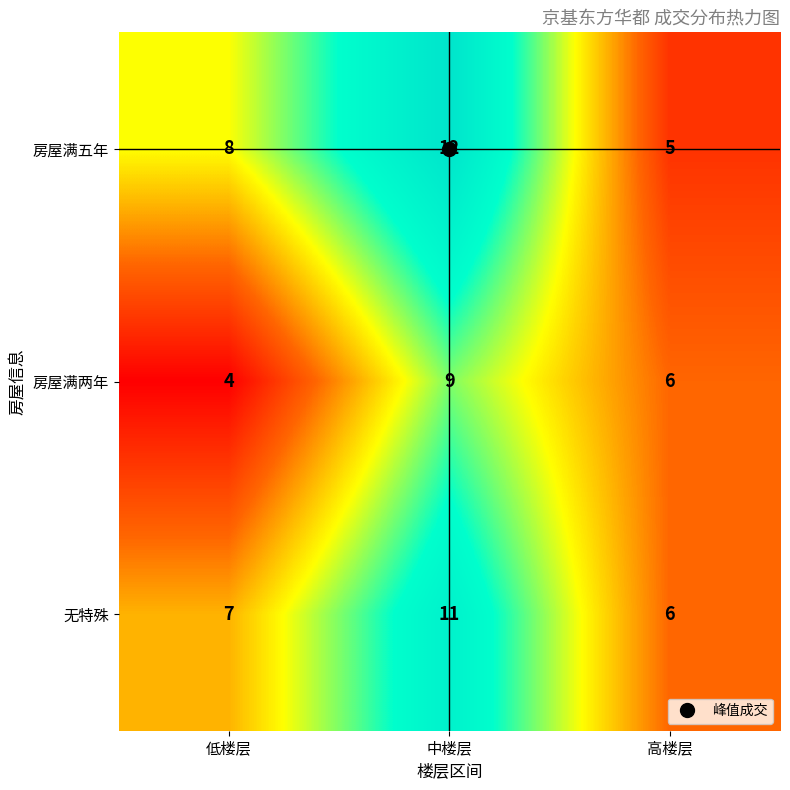

What is the greatest value displayed?

12